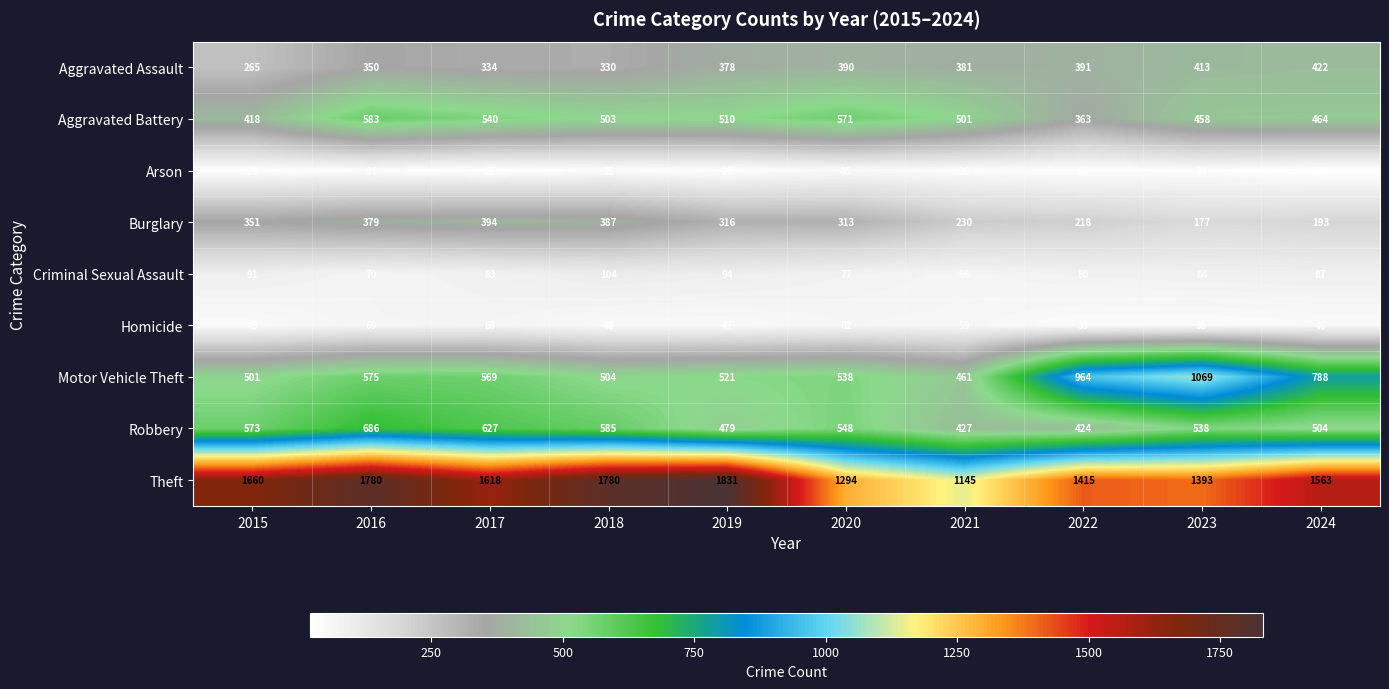

What is the total value across all series at 2023?

4204